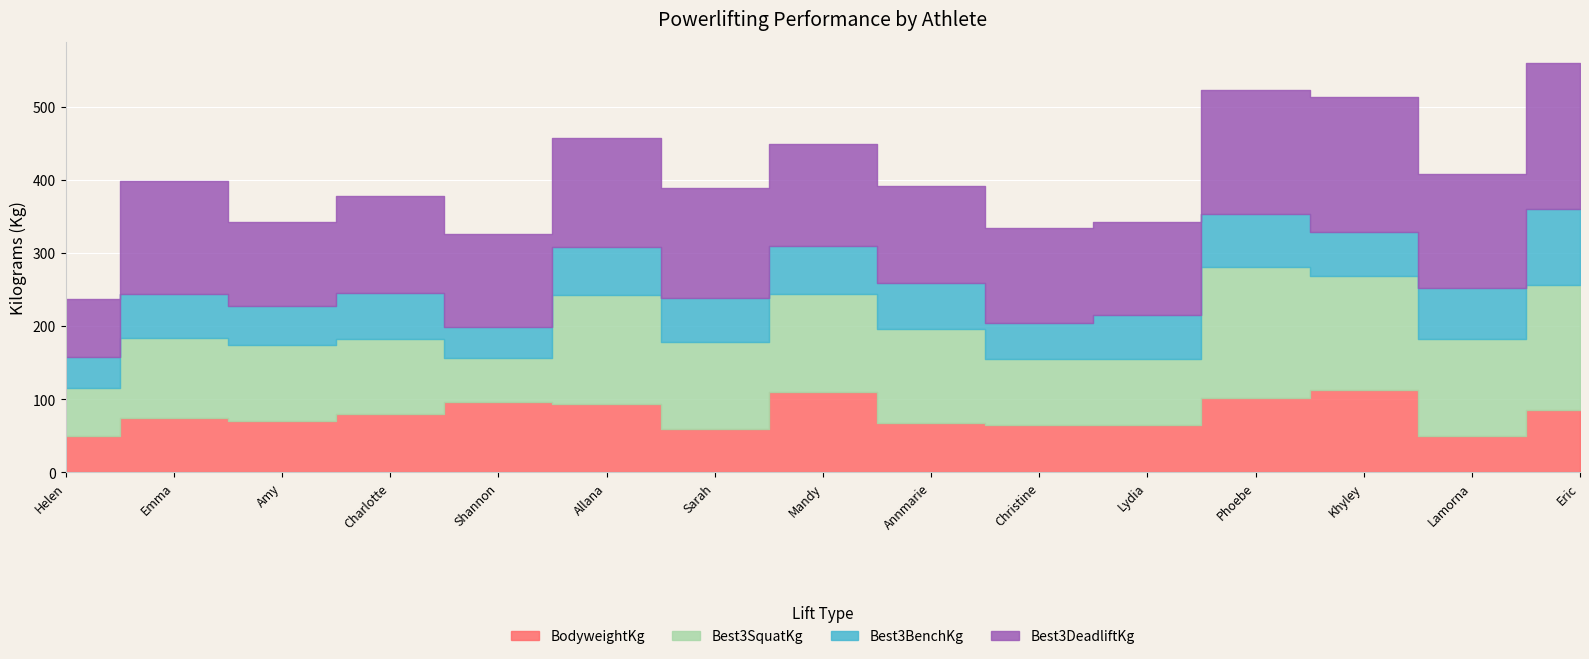

How many interior local valleys does the Best3SquatKg series have?

3